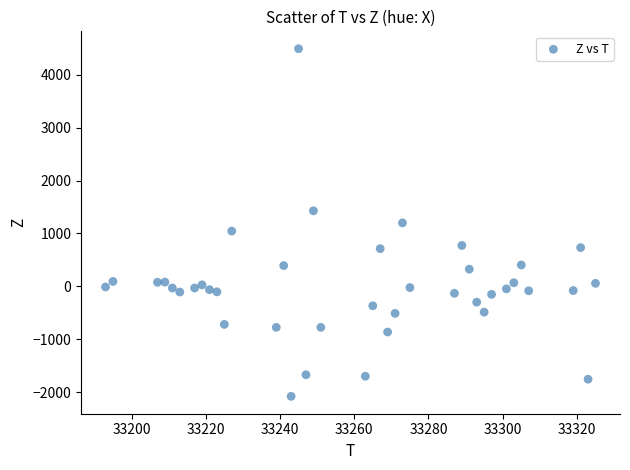

What is the range of Y values (max minus min)?

6572